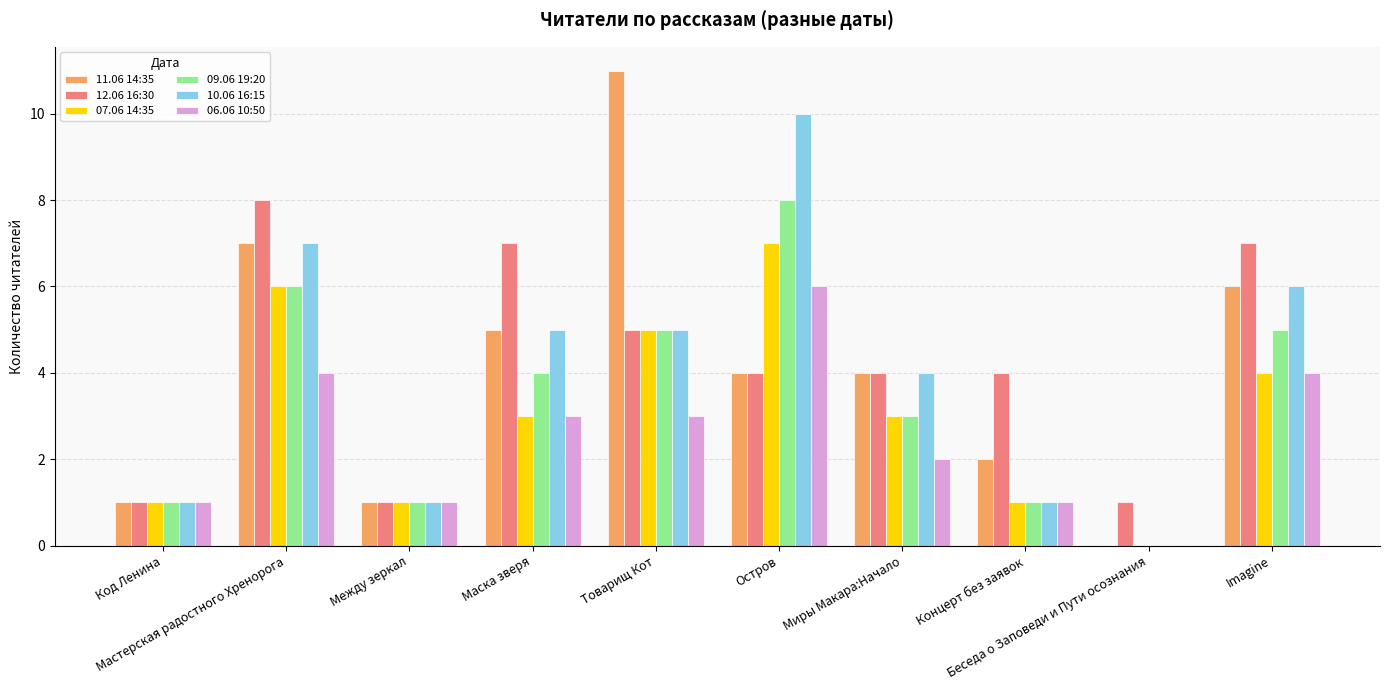

What are all the series names shown in the legend?

11.06 14:35, 12.06 16:30, 07.06 14:35, 09.06 19:20, 10.06 16:15, 06.06 10:50